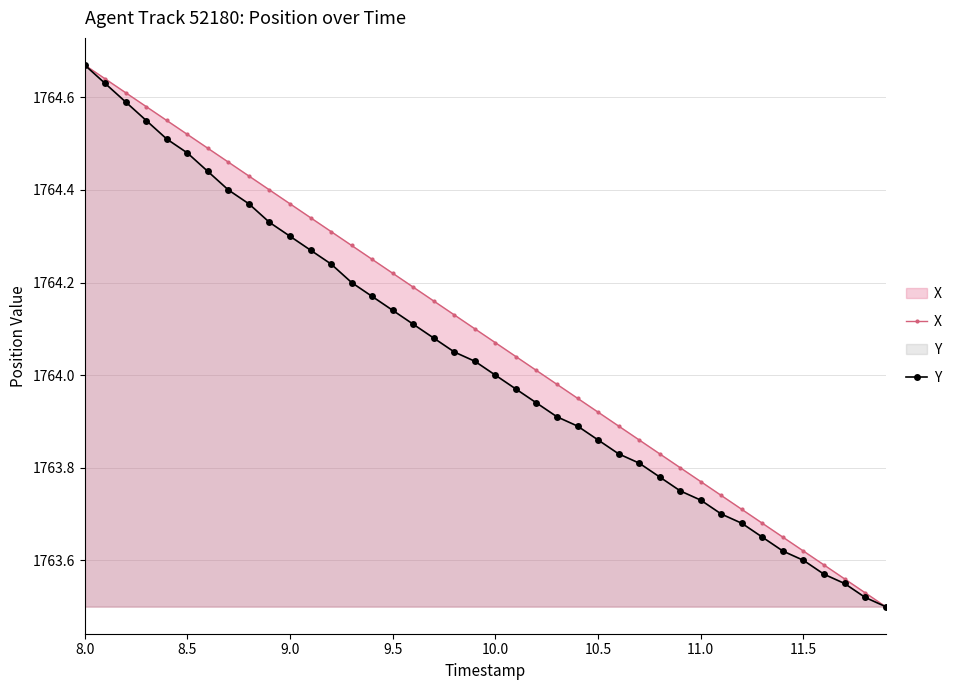

Rank the series by their average value, from lowest to highest.

Y, X